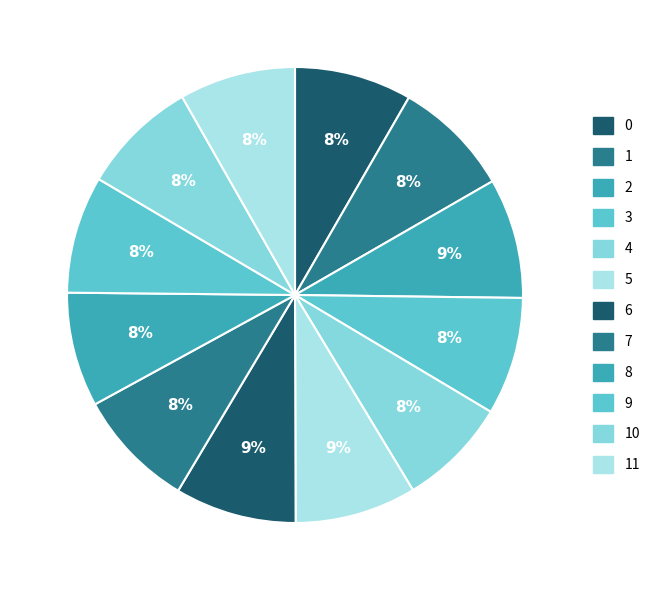

How many segments does this pie chart have?

12